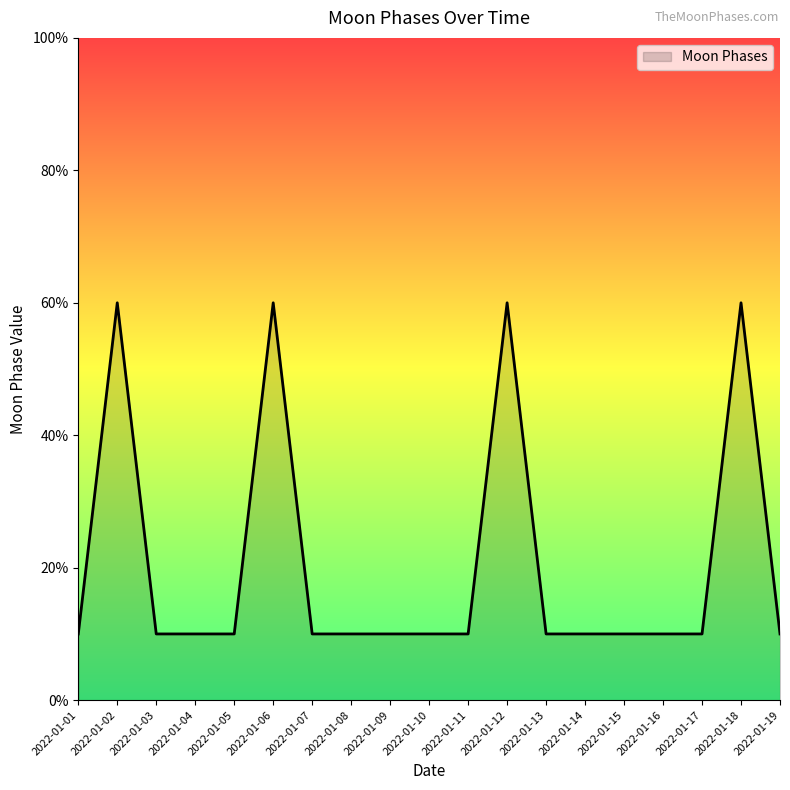

The chart shows a value of 15 at 2022-01-08. True or false?

False